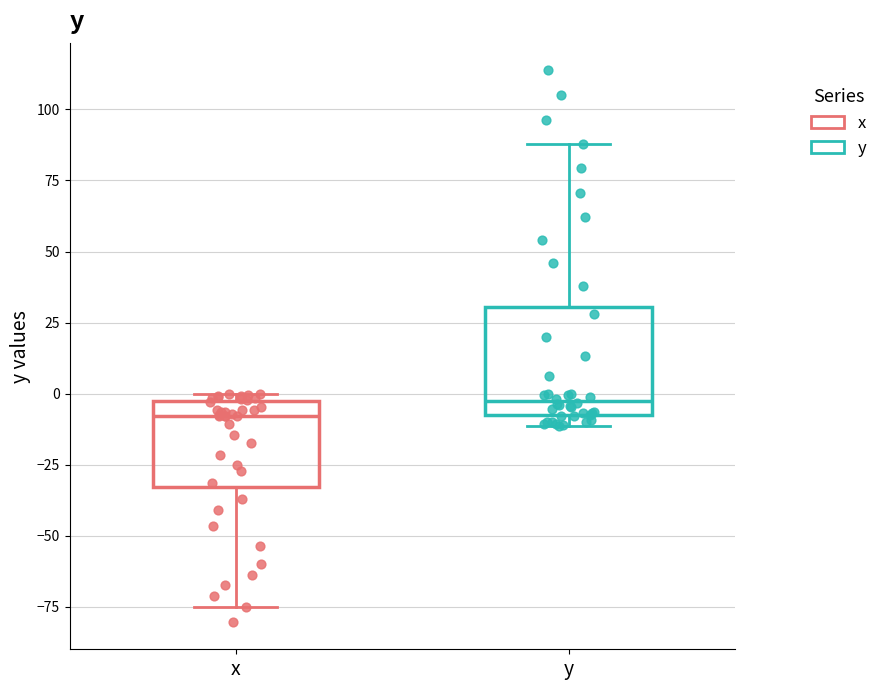

Reading left to right, transcribe this box plot: for each box, give where its median line is, the range the box spans, and where its two whiskers end, as read against the y-axis. The values are not printed on the chart, so give them approximately, as read against the axis.

x: median -10, box -35 to -5, whiskers -75 to 0
y: median -5, box -10 to 30, whiskers -10 (just below the box's lower edge) to 90